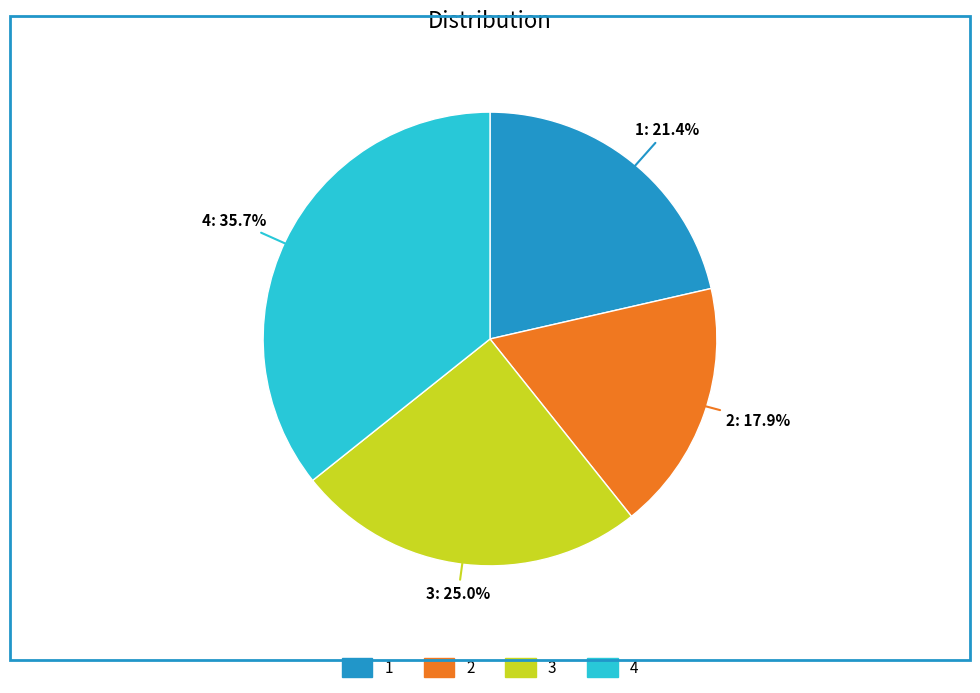

Which category has the biggest portion of the pie?

4